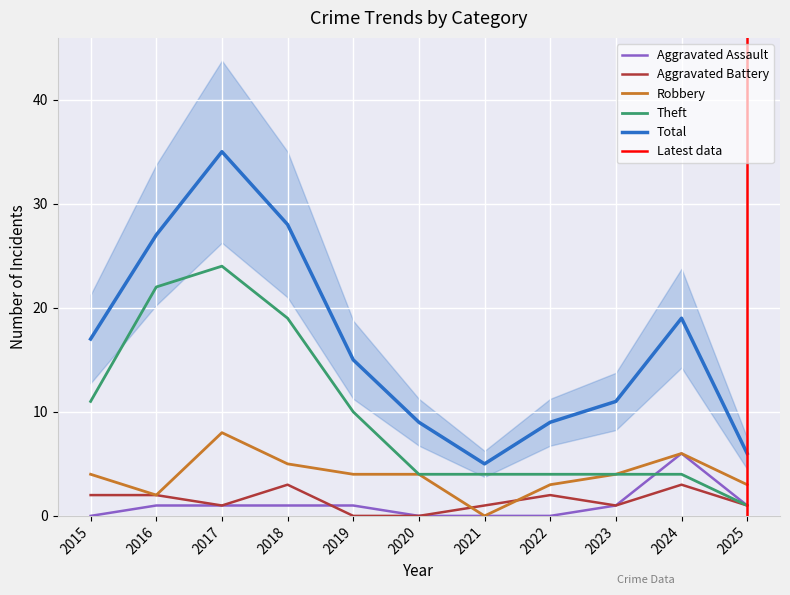

At which category is the sum across all series the highest?

2017